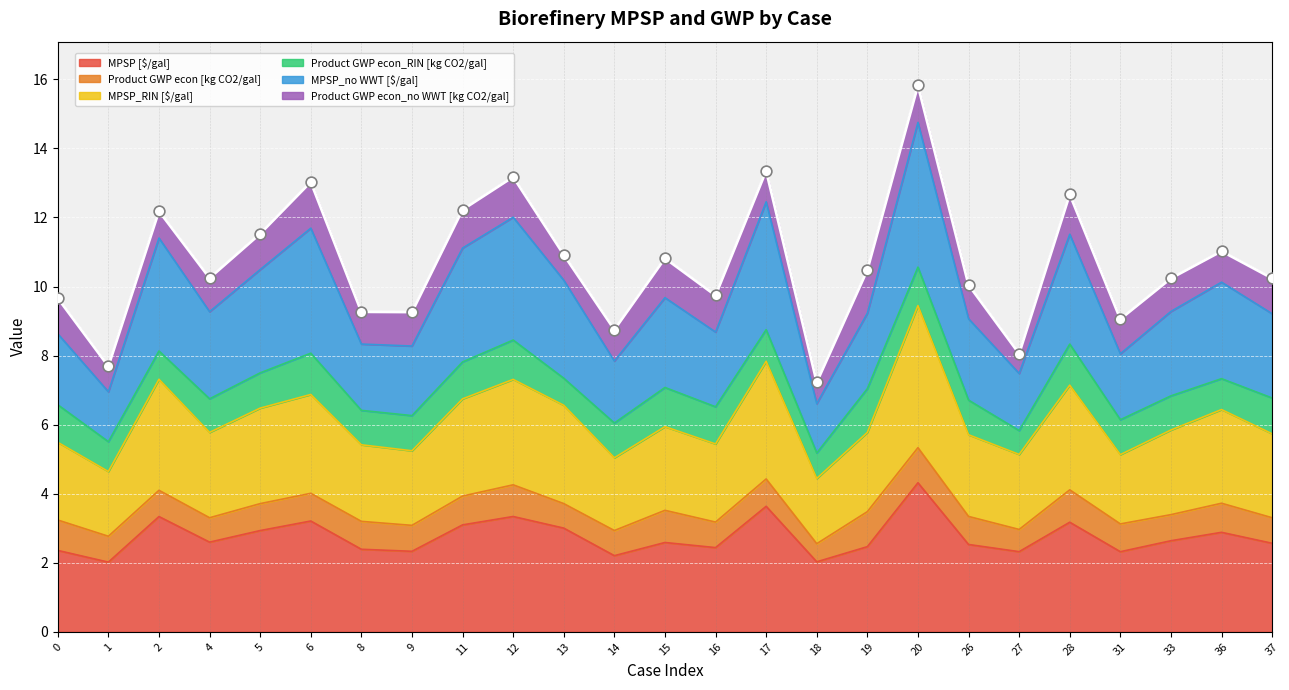

What is the lowest value of the MPSP [$/gal] series?

2.0